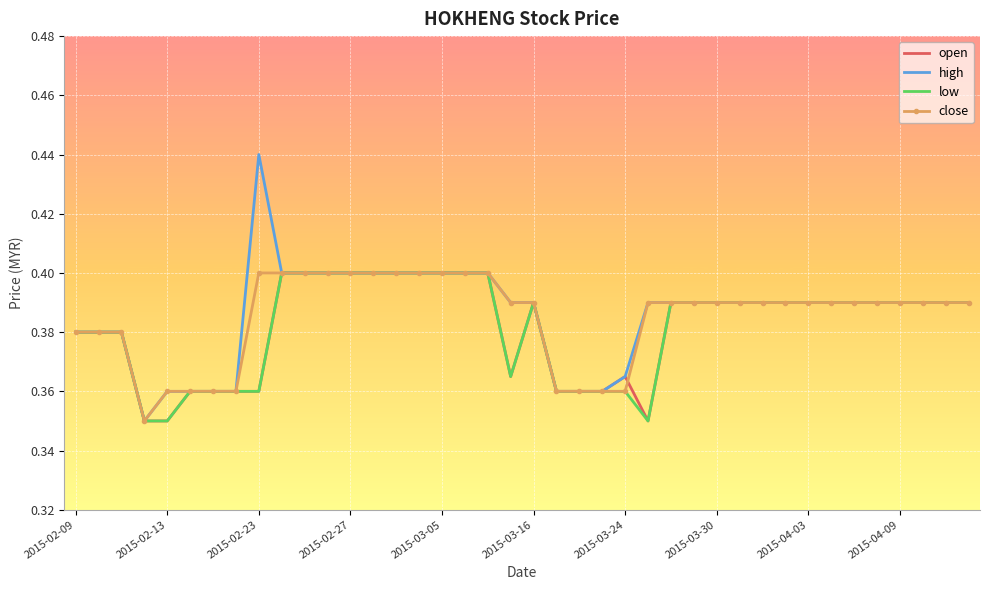

True or false: open has a value of 0.3 at 2015-02-27.

False